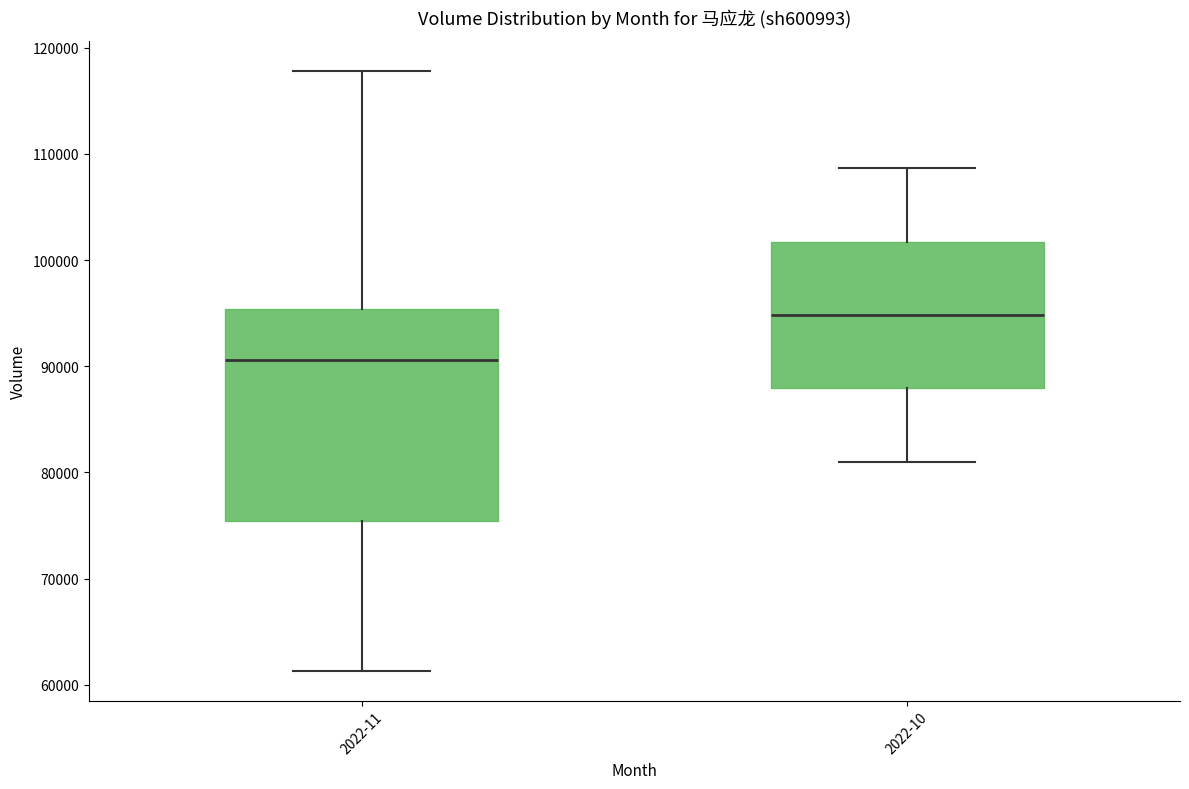

Which box is the tallest, from its lower edge to its upper edge?

2022-11